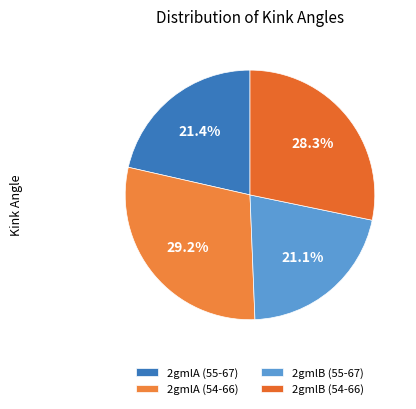

To the nearest percent, what is the combined percentage of 2gmlB (55-67) and 2gmlB (54-66)?

49%